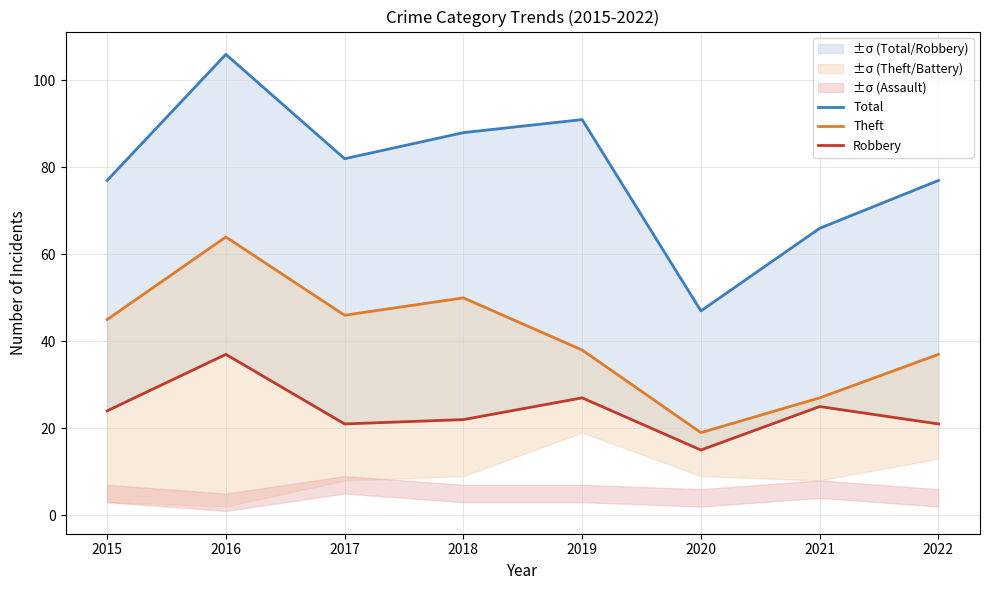

Rank the series at 2018 from highest to lowest value.

Total, Theft, Robbery